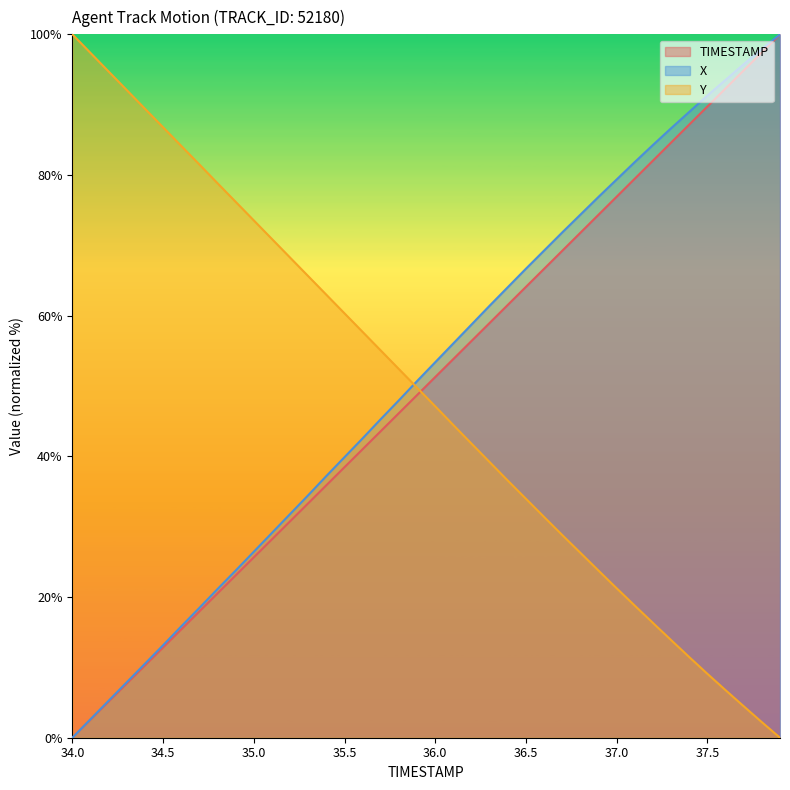

Reading right to left, list all the values displayed in this chart.

TIMESTAMP: 37.9=100.0	37.8=97.4	37.7=94.9	37.6=92.3	37.5=89.7	37.4=87.2	37.3=84.6	37.2=82.1	37.1=79.5	37.0=76.9	36.9=74.4	36.8=71.8	36.7=69.2	36.6=66.7	36.5=64.1	36.4=61.5	36.3=59.0	36.2=56.4	36.1=53.8	36.0=51.3	35.9=48.7	35.8=46.2	35.7=43.6	35.6=41.0	35.5=38.5	35.4=35.9	35.3=33.3	35.2=30.8	35.1=28.2	35.0=25.6	34.9=23.1	34.8=20.5	34.7=17.9	34.6=15.4	34.5=12.8	34.4=10.3	34.3=7.7	34.2=5.1	34.1=2.6	34.0=0.0
X: 37.9=100.0	37.8=97.9	37.7=95.8	37.6=93.5	37.5=91.3	37.4=89.0	37.3=86.7	37.2=84.3	37.1=81.9	37.0=79.4	36.9=76.9	36.8=74.4	36.7=71.8	36.6=69.3	36.5=66.7	36.4=64.1	36.3=61.4	36.2=58.7	36.1=56.1	36.0=53.4	35.9=50.7	35.8=48.0	35.7=45.3	35.6=42.6	35.5=39.9	35.4=37.2	35.3=34.5	35.2=31.8	35.1=29.1	35.0=26.4	34.9=23.8	34.8=21.1	34.7=18.5	34.6=15.8	34.5=13.1	34.4=10.5	34.3=7.9	34.2=5.3	34.1=2.6	34.0=0.0
Y: 37.9=0.0	37.8=2.2	37.7=4.5	37.6=6.8	37.5=9.1	37.4=11.5	37.3=13.9	37.2=16.3	37.1=18.8	37.0=21.2	36.9=23.8	36.8=26.3	36.7=28.8	36.6=31.4	36.5=34.0	36.4=36.6	36.3=39.2	36.2=41.8	36.1=44.4	36.0=47.1	35.9=49.8	35.8=52.4	35.7=55.0	35.6=57.7	35.5=60.3	35.4=63.0	35.3=65.6	35.2=68.3	35.1=70.9	35.0=73.5	34.9=76.2	34.8=78.8	34.7=81.5	34.6=84.1	34.5=86.8	34.4=89.4	34.3=92.1	34.2=94.7	34.1=97.4	34.0=100.0